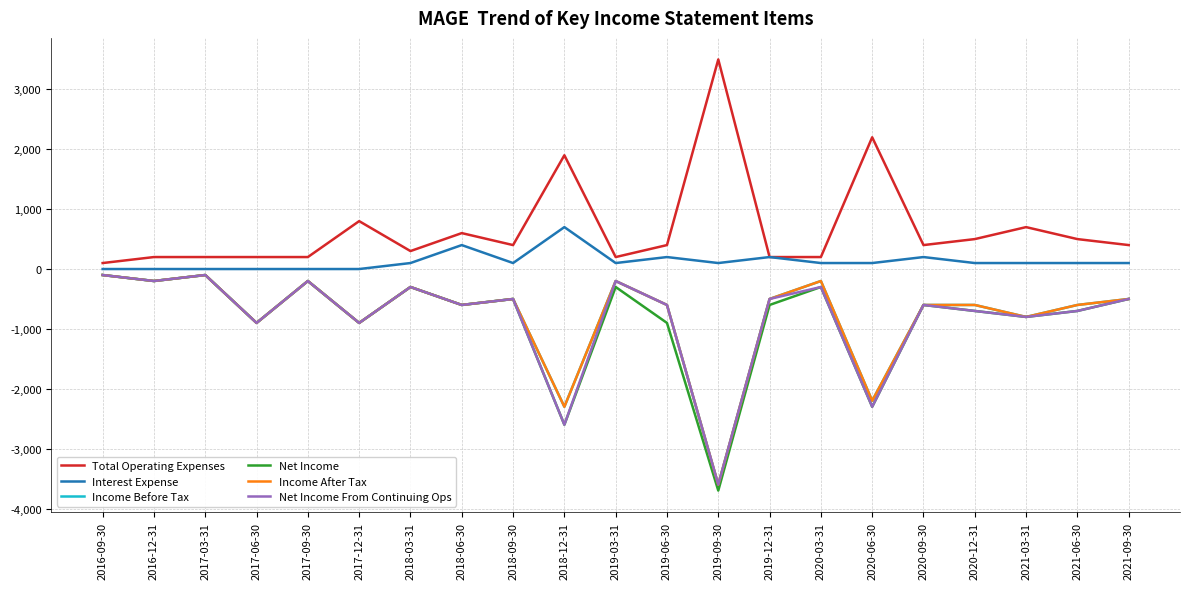

The Income Before Tax series shows -706 at 2018-09-30. True or false?

False